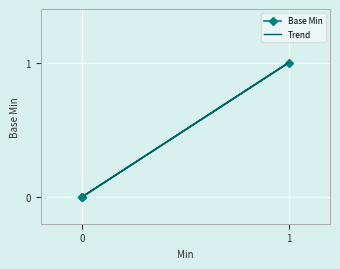

The value at 0 is 0. True or false?

True